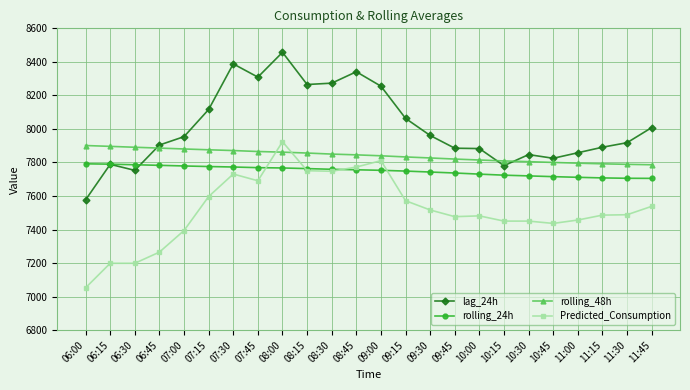

True or false: rolling_48h has a value of 1619.4 at 11:15.

False